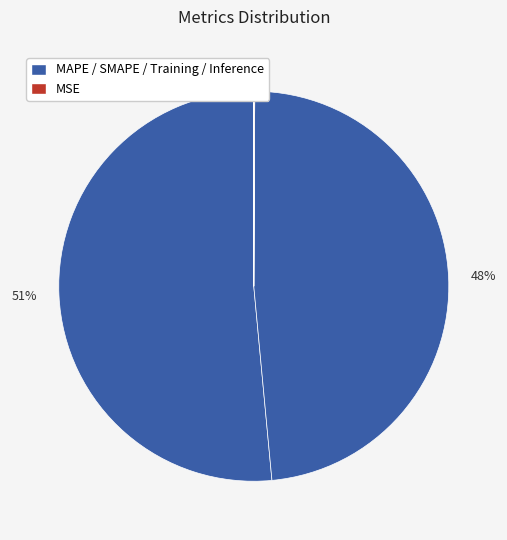

What is the largest slice in the pie chart?

MAPE